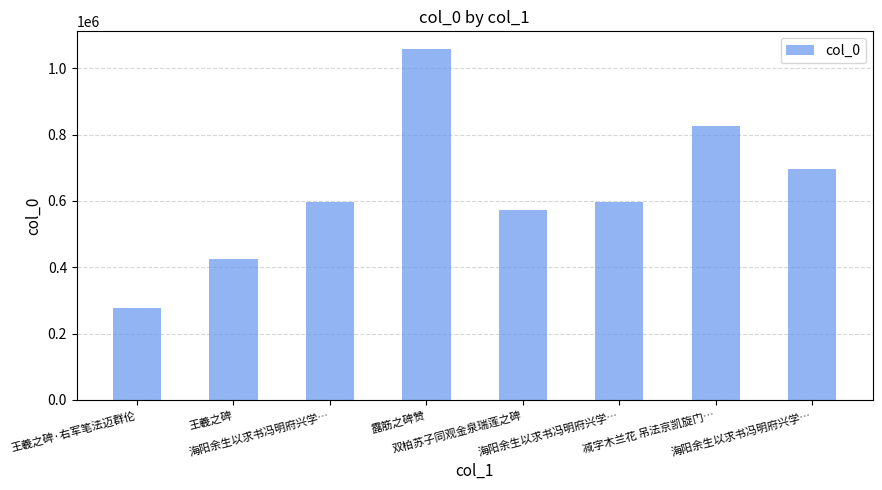

How many bars are there in total?

8